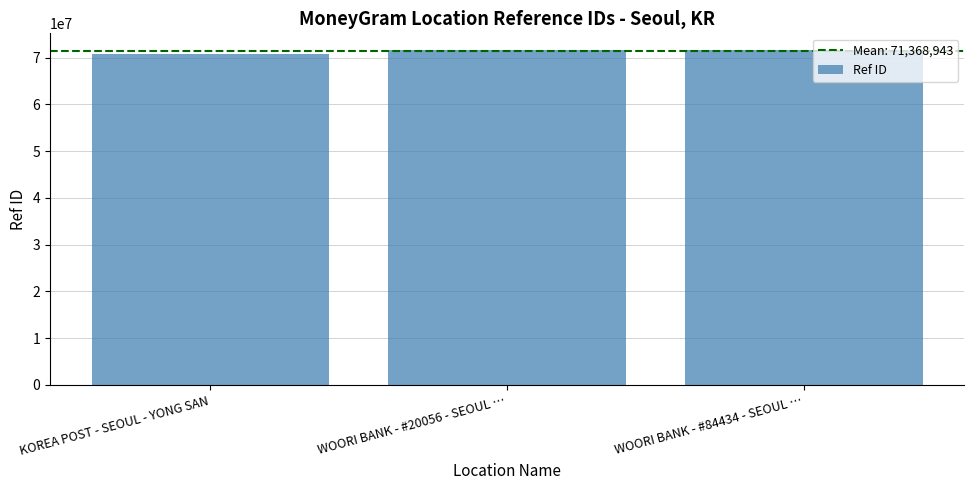

What is the greatest value displayed?

71623393